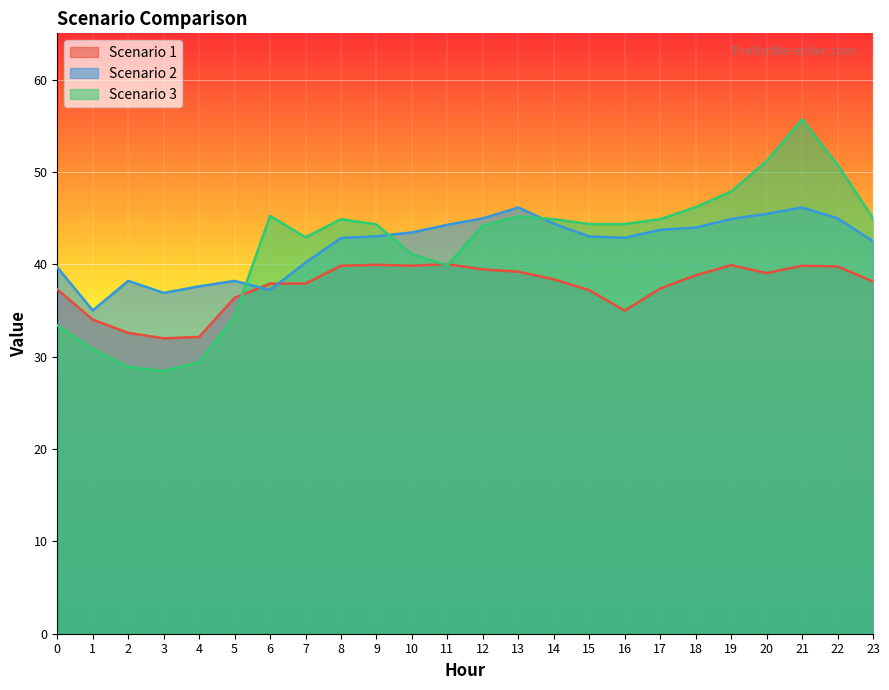

Read the Scenario 1 value at 15.

37.2